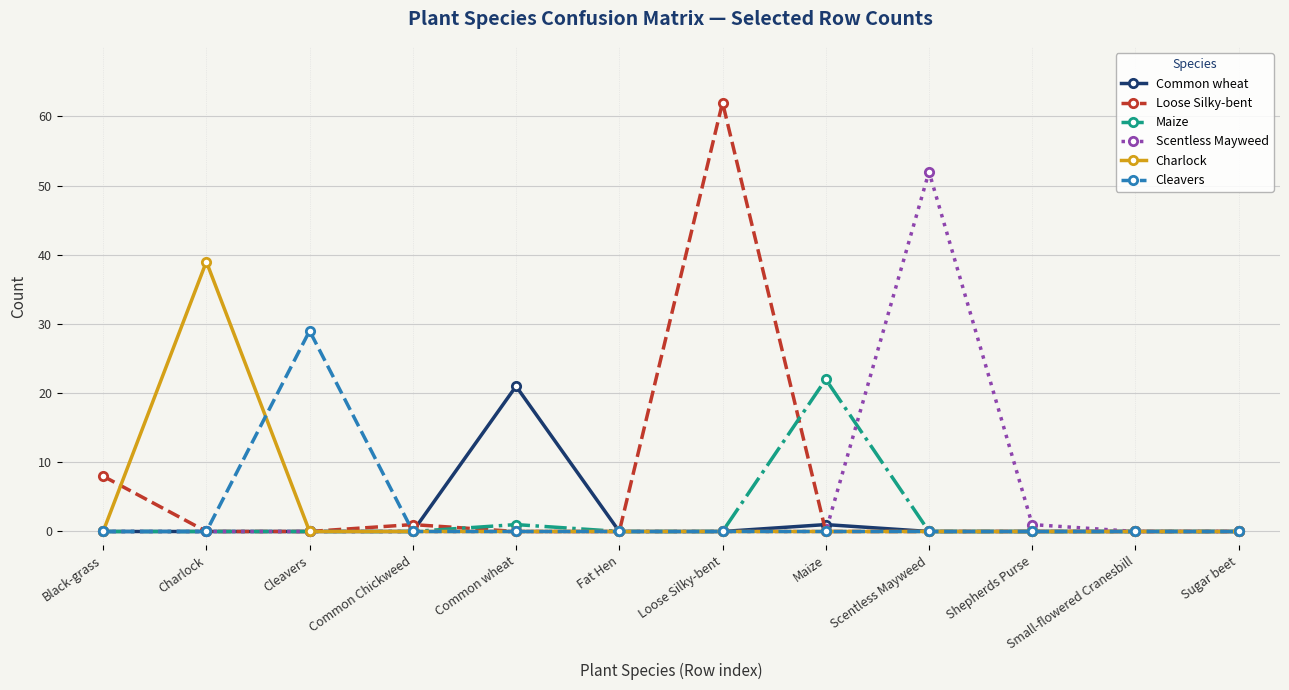

The Scentless Mayweed series shows 52 at Scentless Mayweed. True or false?

True